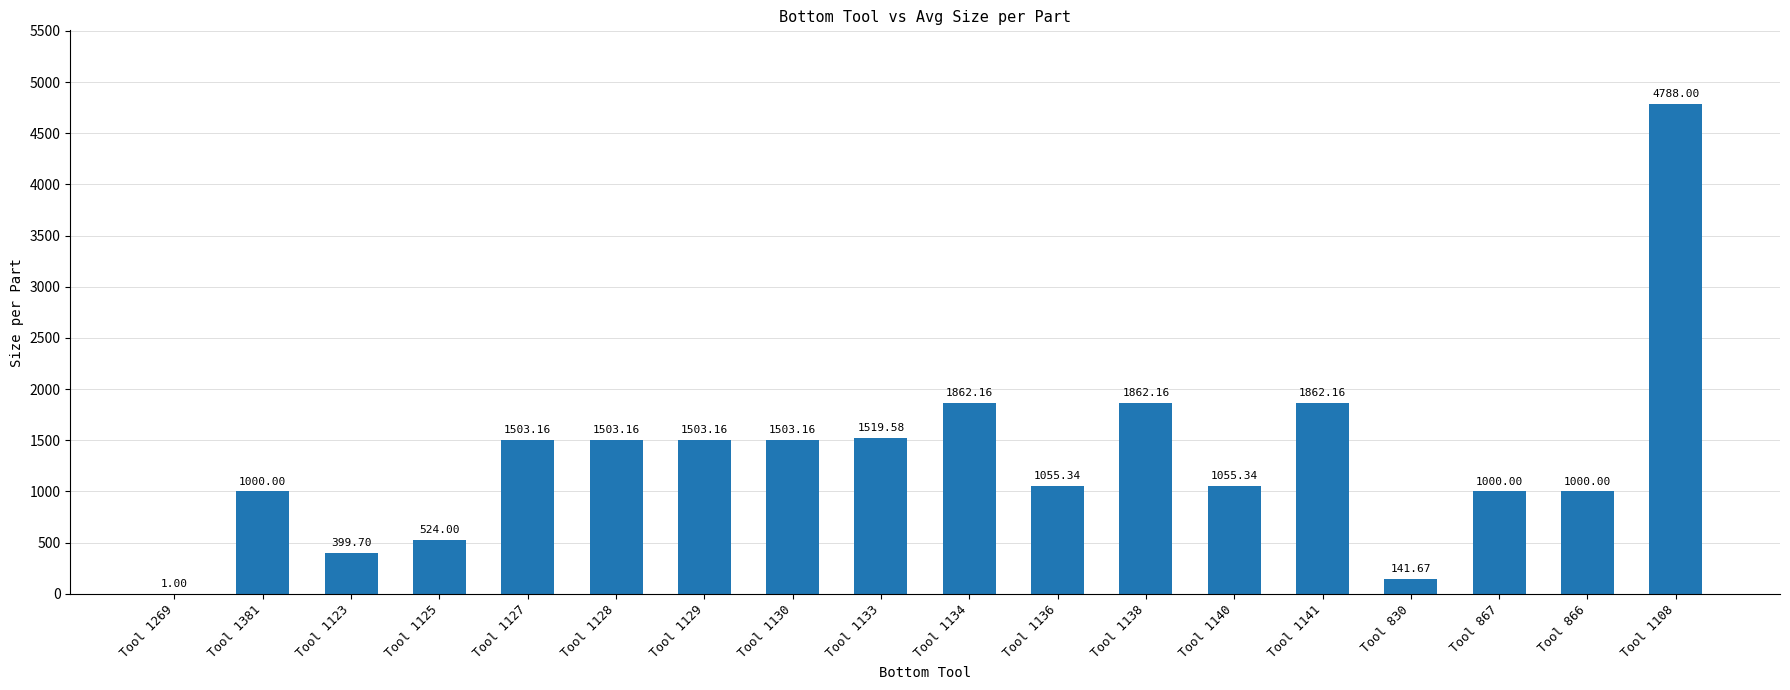

What is the ratio of the value at Tool 1140 to the value at Tool 1127?

0.7